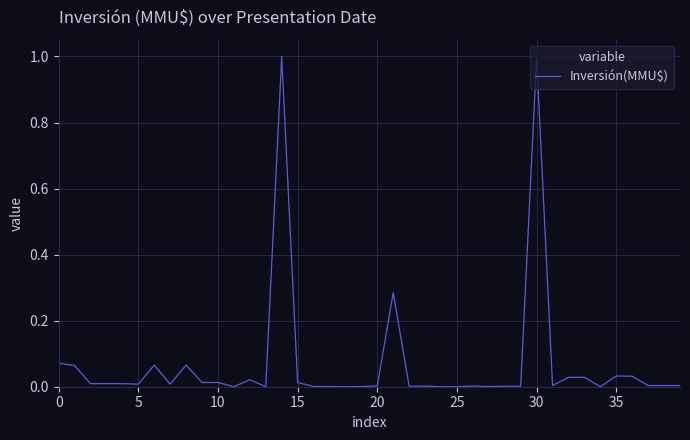

What is the maximum value shown in the chart?

1.0